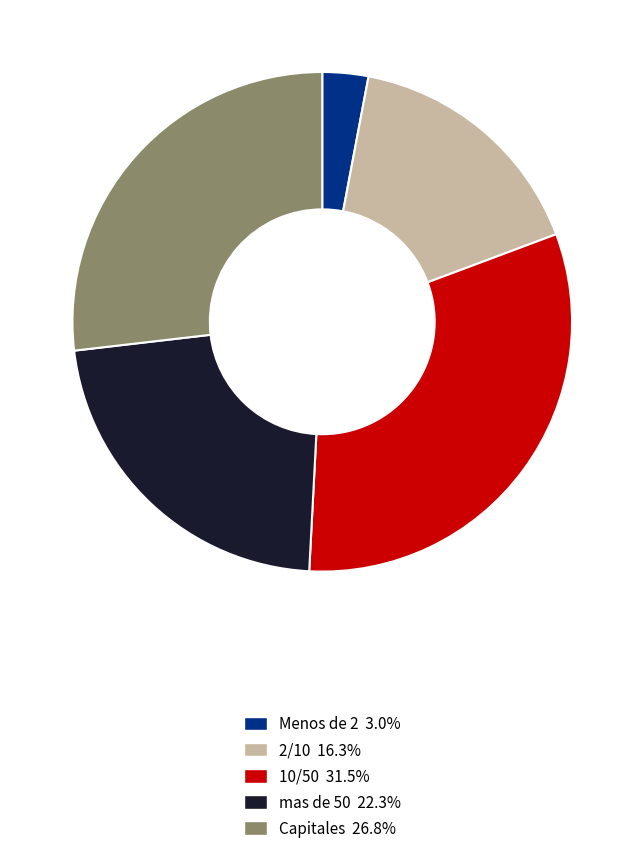

Is there a majority slice in this chart?

No